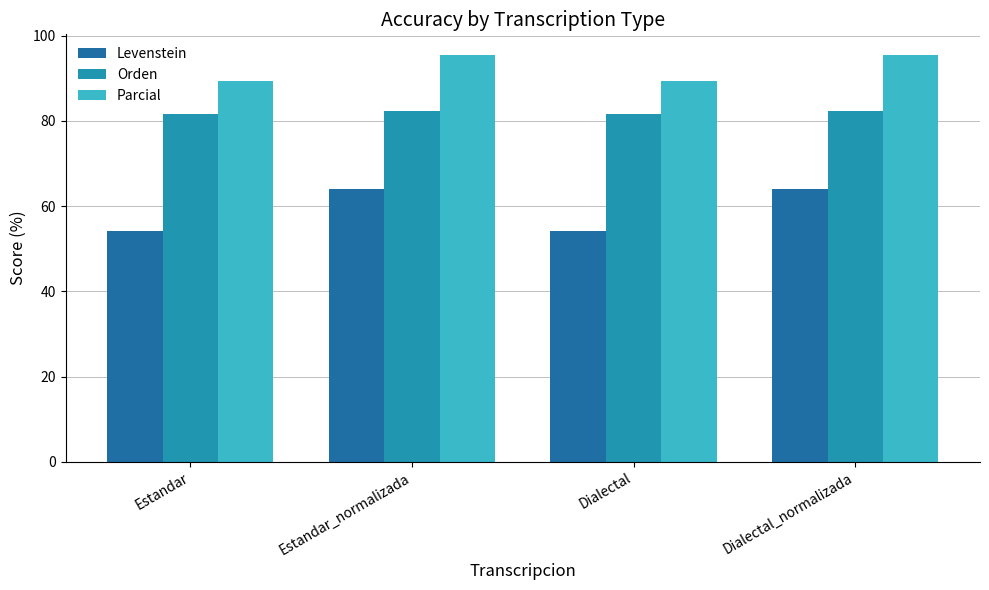

Are the bars horizontal?

No